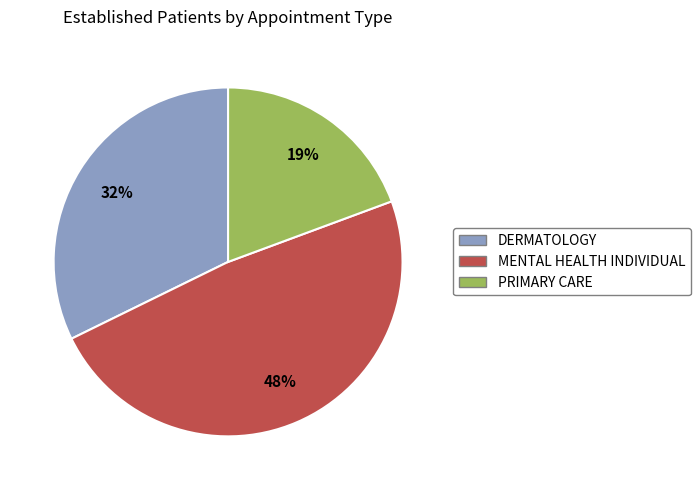

How many segments does this pie chart have?

3